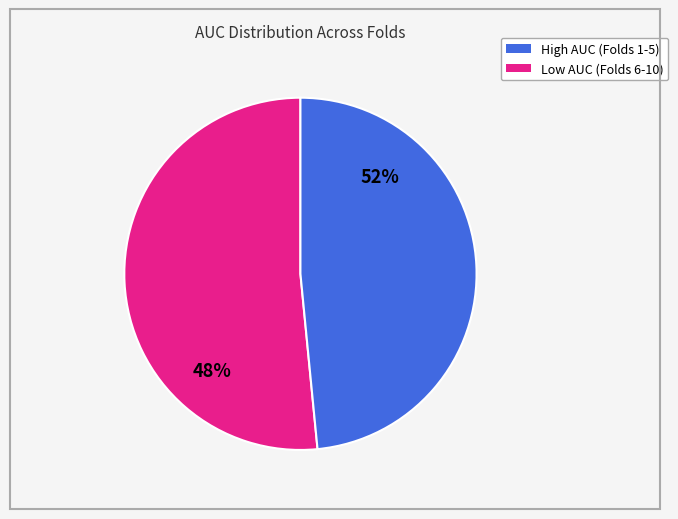

Does Fold 1 account for over 50% of the chart?

No